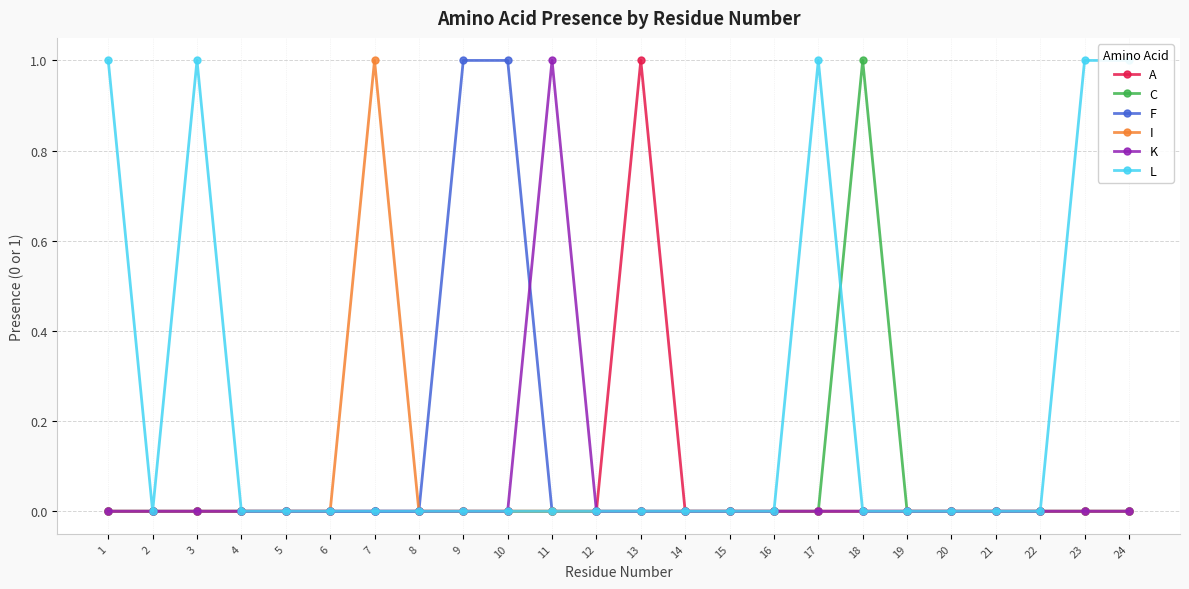

Rank the series at 8 from highest to lowest value.

A, C, F, I, K, L